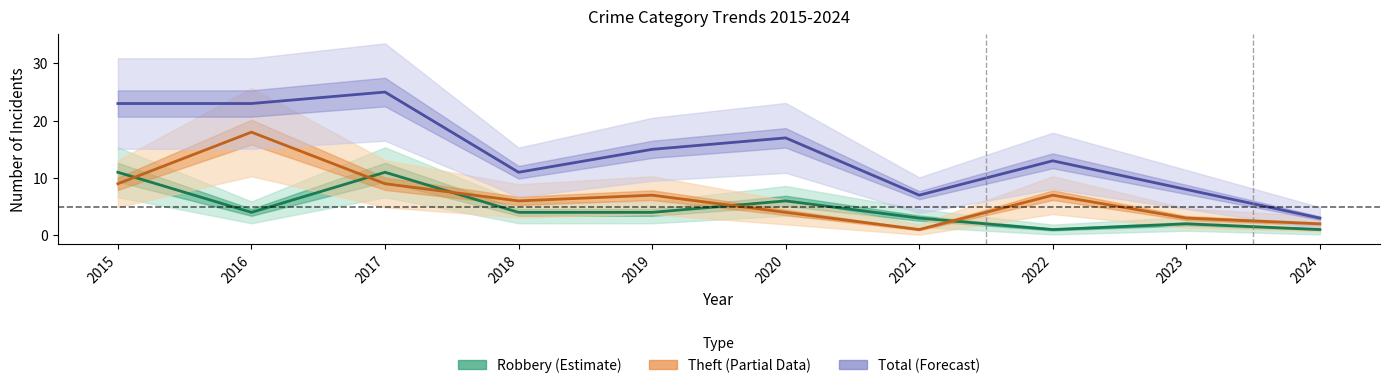

At which category is the sum across all series the highest?

2016